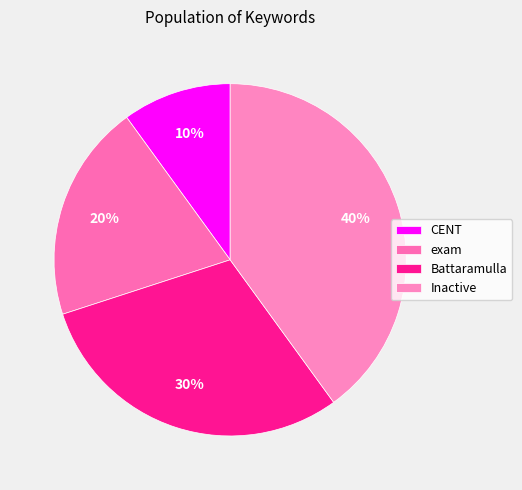

To the nearest percent, what portion does CENT represent?

10%